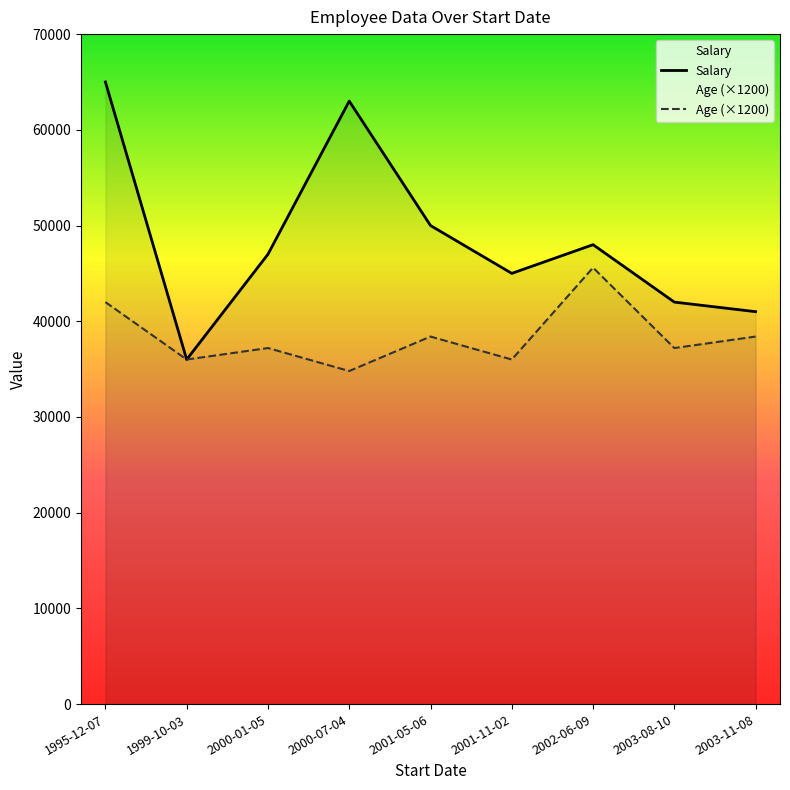

The Salary series shows 47013 at 1999-10-03. True or false?

False